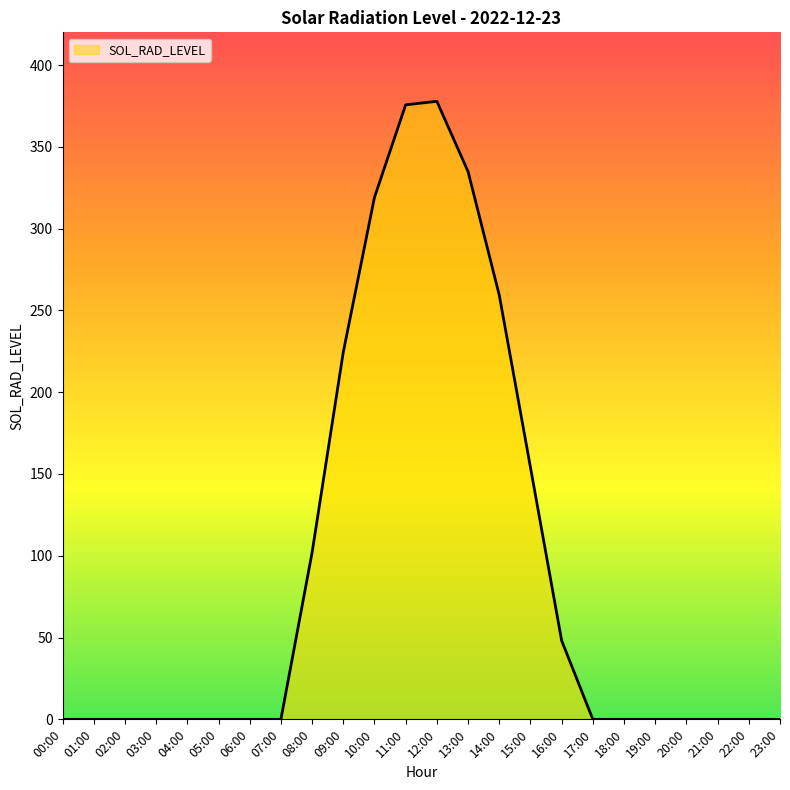

What is the change in value from 01:00 to 12:00?

+377.8